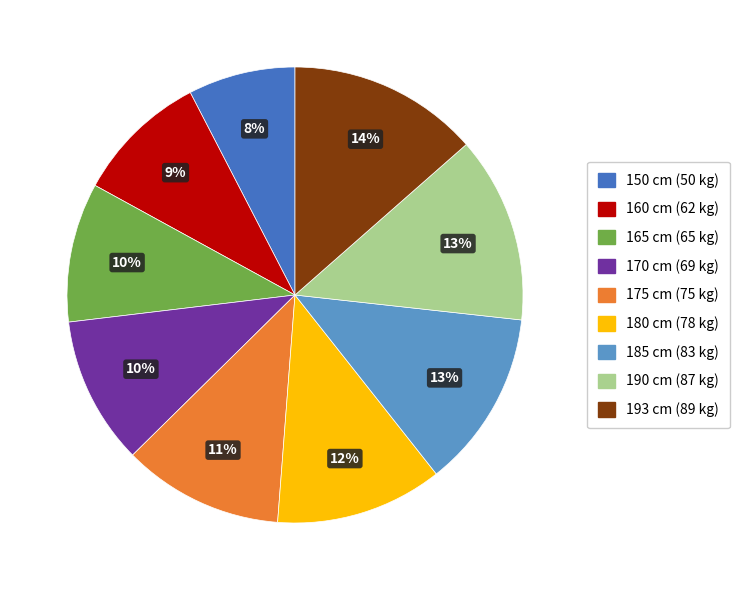

Approximately how many times larger is the value at 190 compared to 185?

1.0